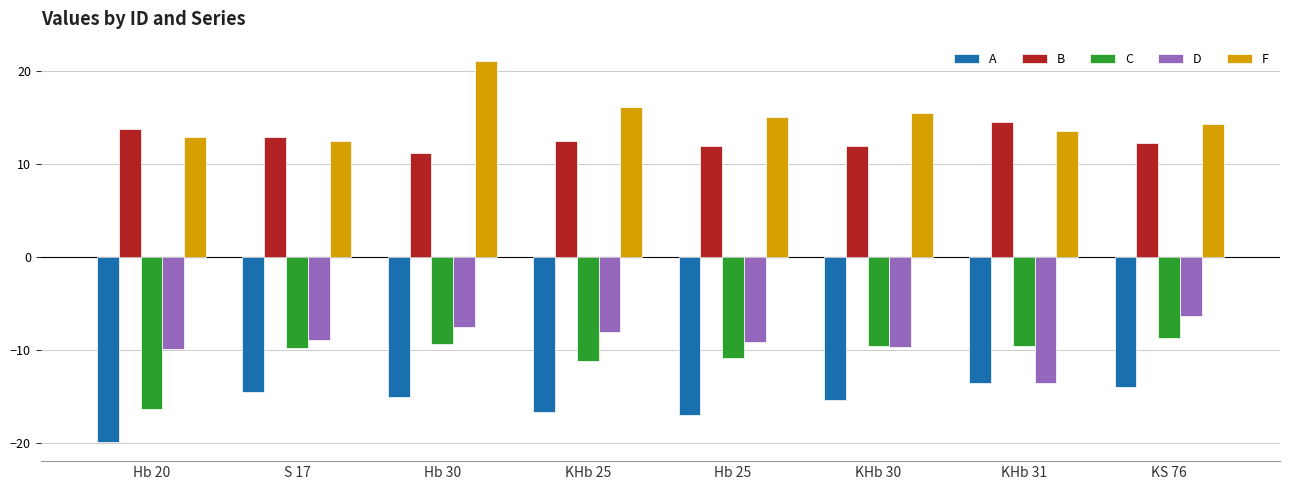

The value of B at Hb 20 is 13.8. True or false?

True